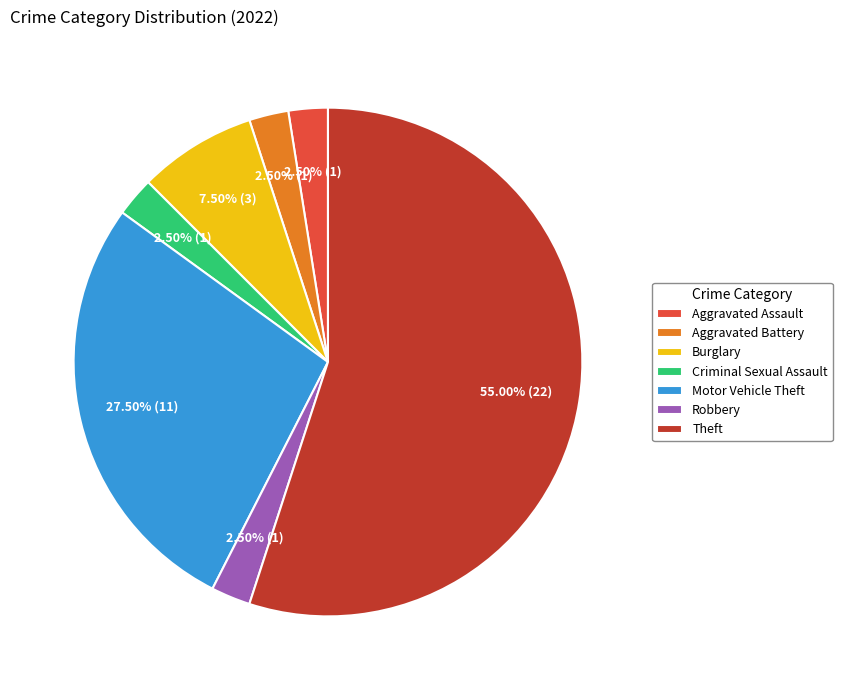

How many slices are in this pie chart?

7